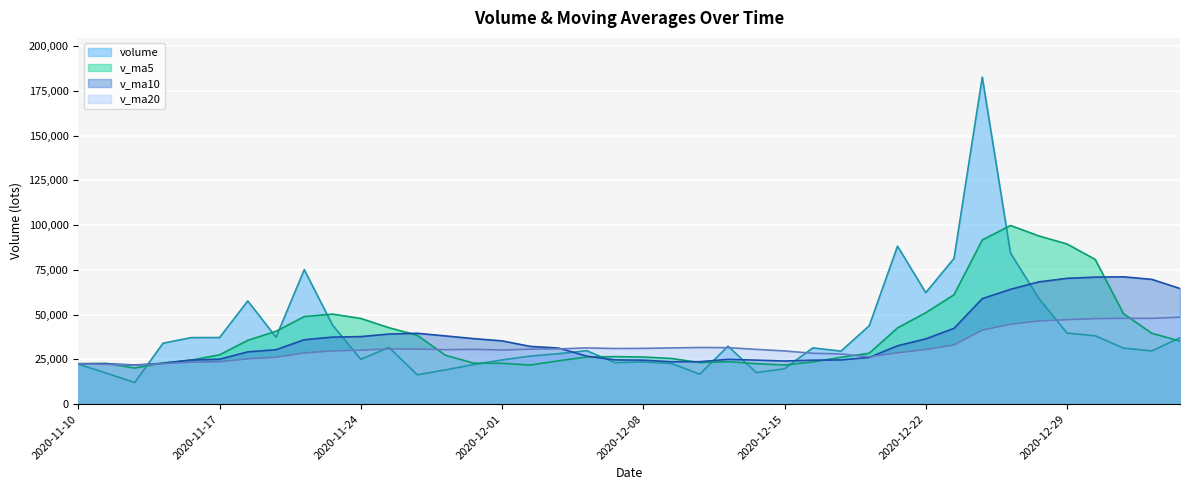

How many data points does each series have?

40